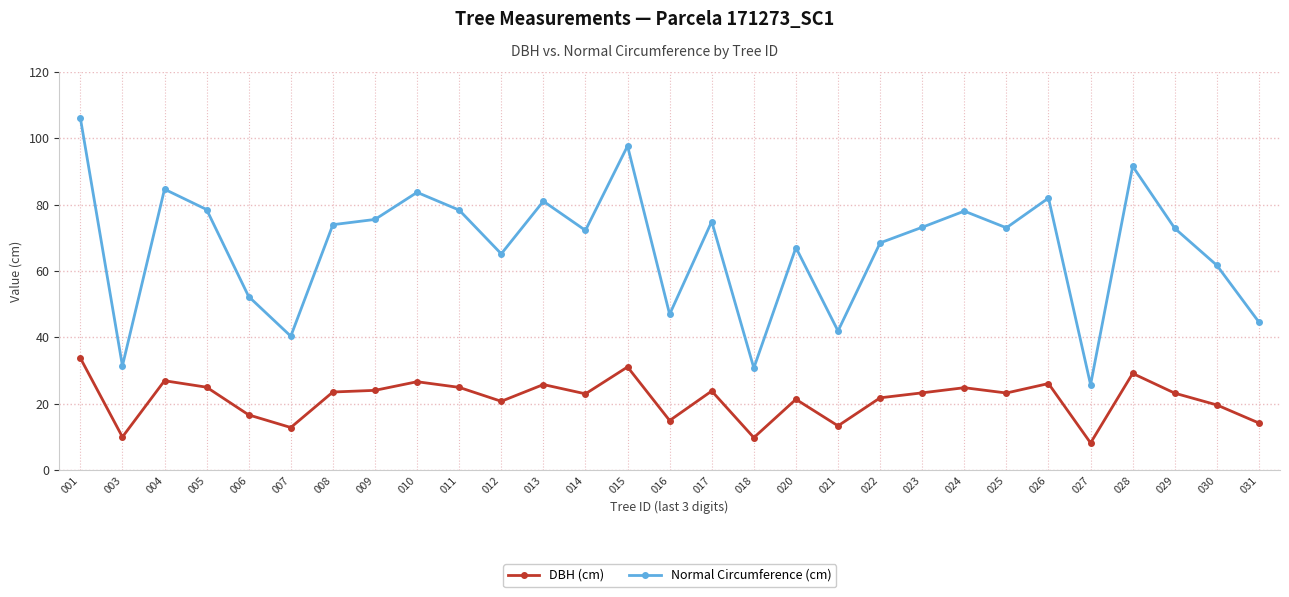

True or false: Normal Circumference (cm) and DBH (cm) intersect in this chart.

False